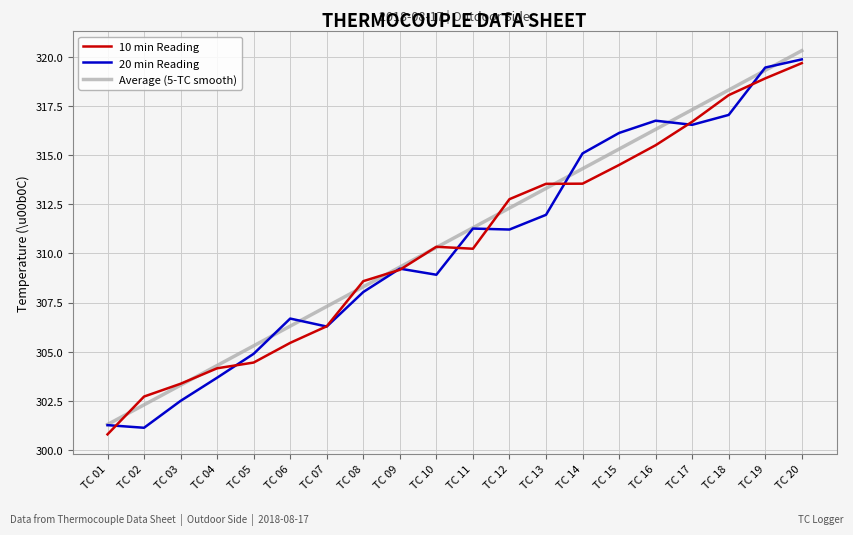

What is the spread (max minus min) of values at TC 04?

0.6